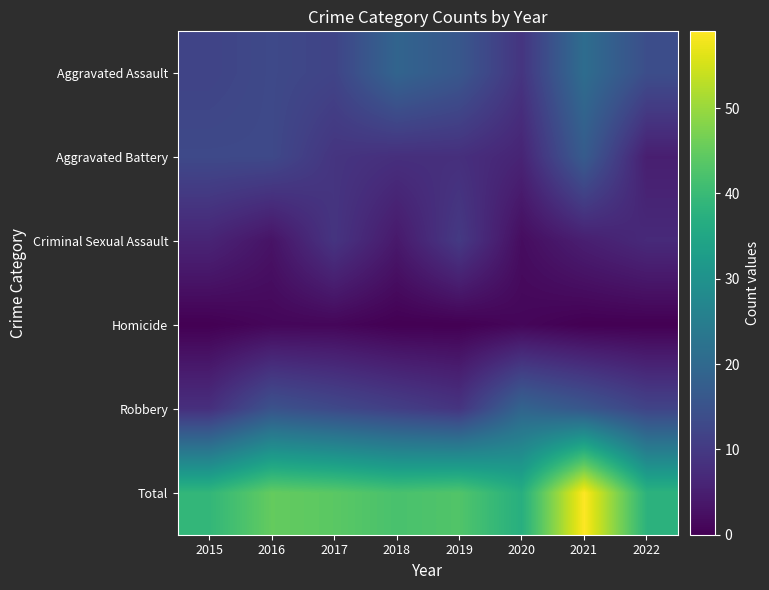

Count the number of data series in this chart.

6